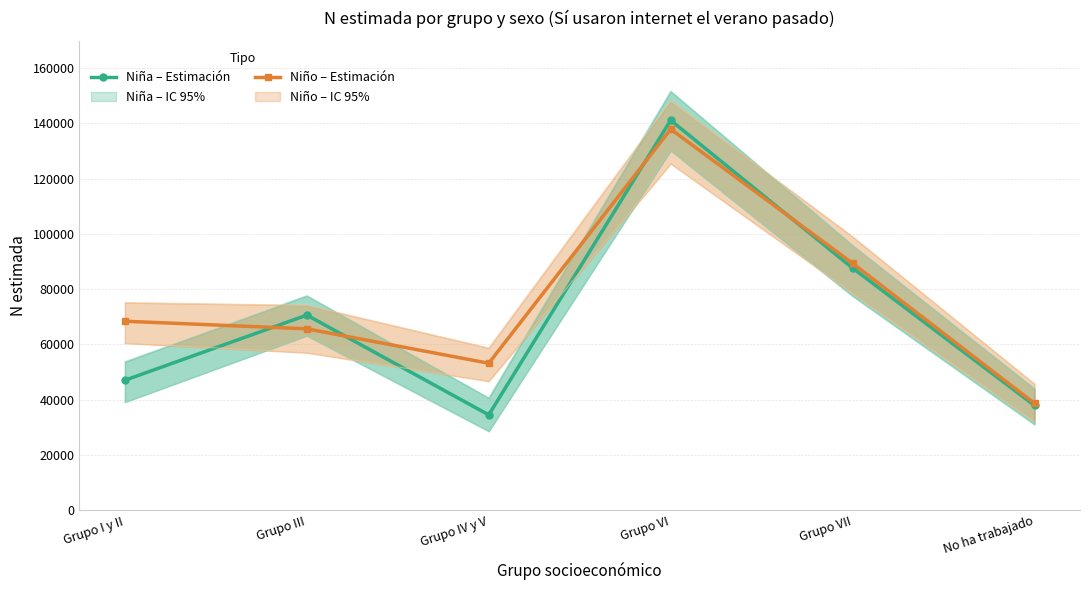

Between which two adjacent categories do Niño – Estimación and Niña – Estimación first intersect?

Grupo I y II and Grupo III